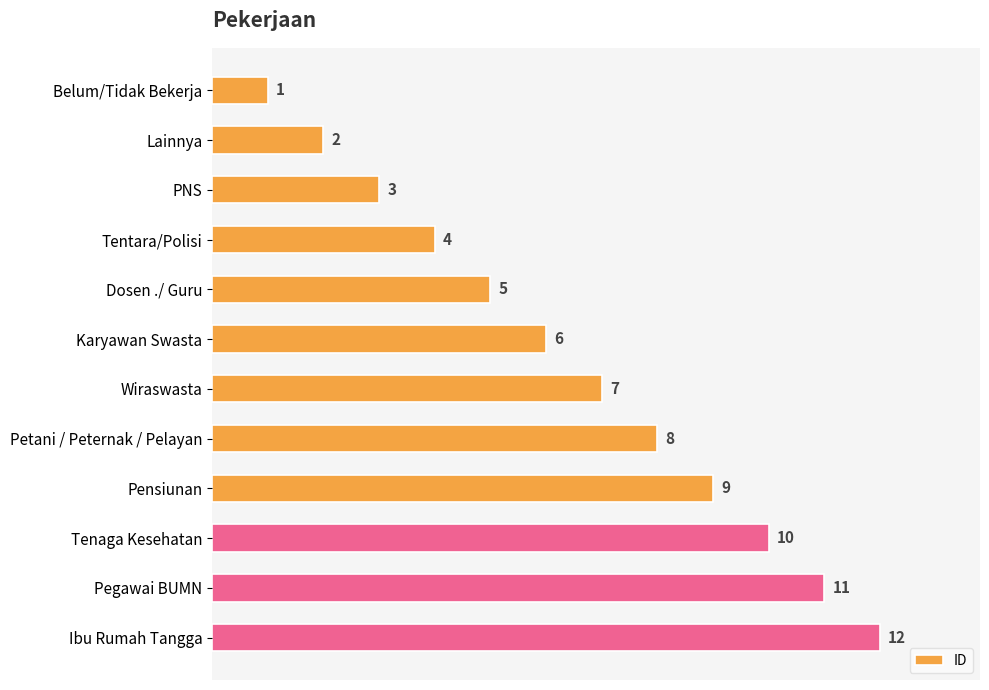

What is the value of the 6th bar from the top?

6